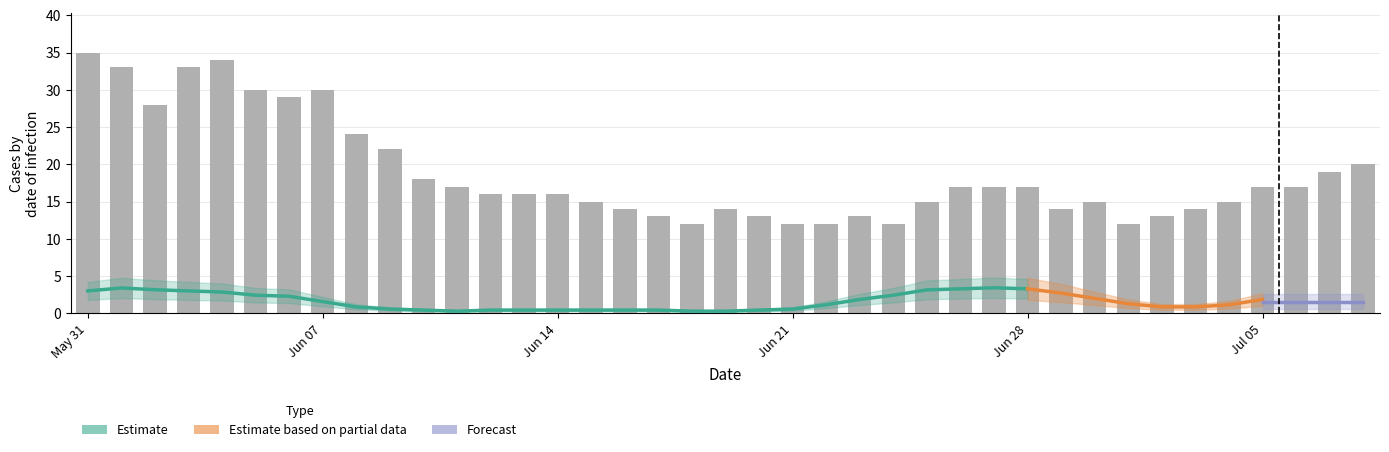

What is the change in value from 2020-06-27 to 2020-07-08?

+3